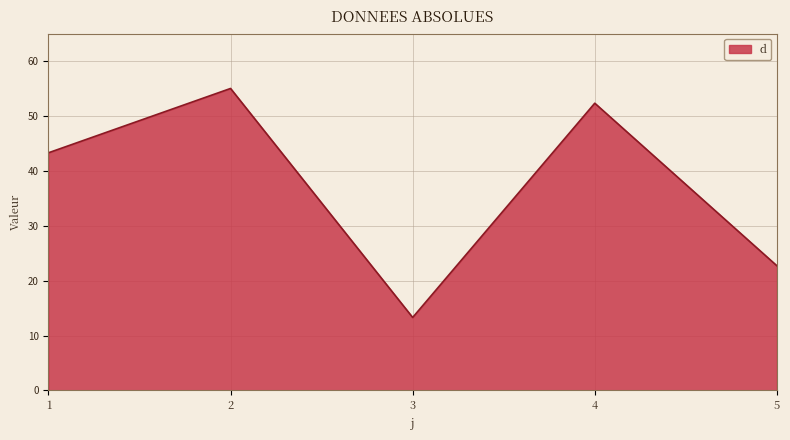

Does the chart display data point markers on the line(s)?

No